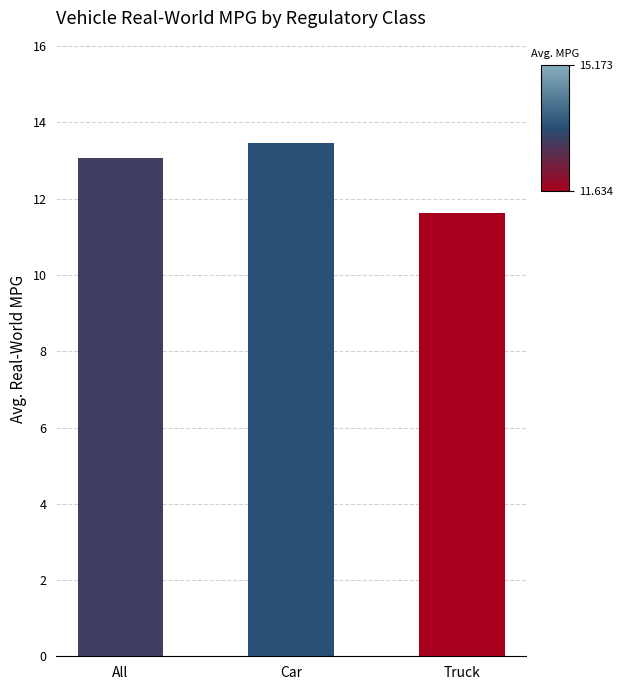

At which category does the chart reach its peak across all series?

Car